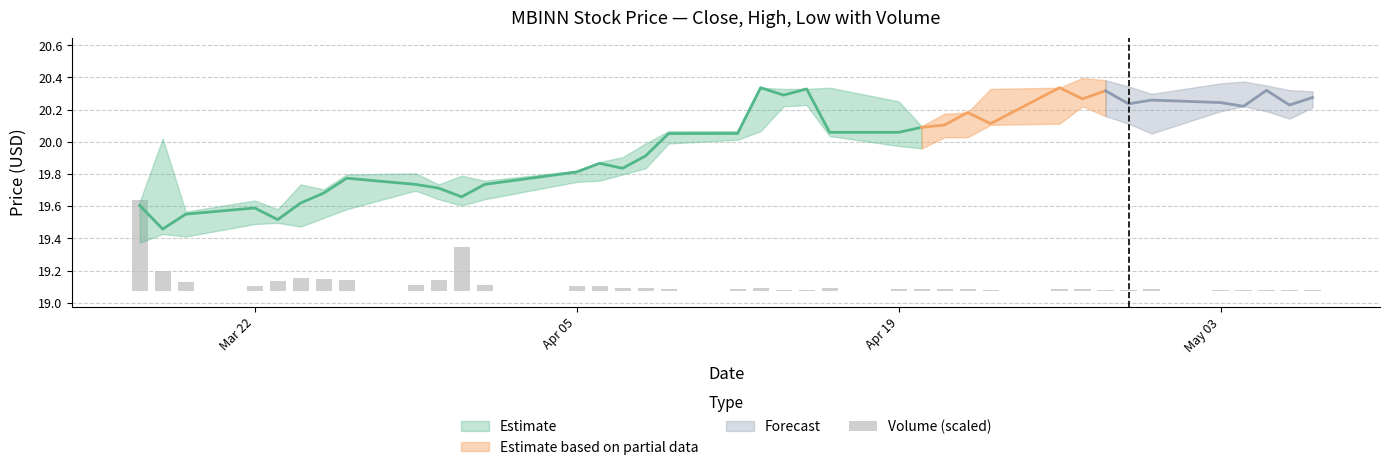

True or false: the data shows 0.0 at 5.

False